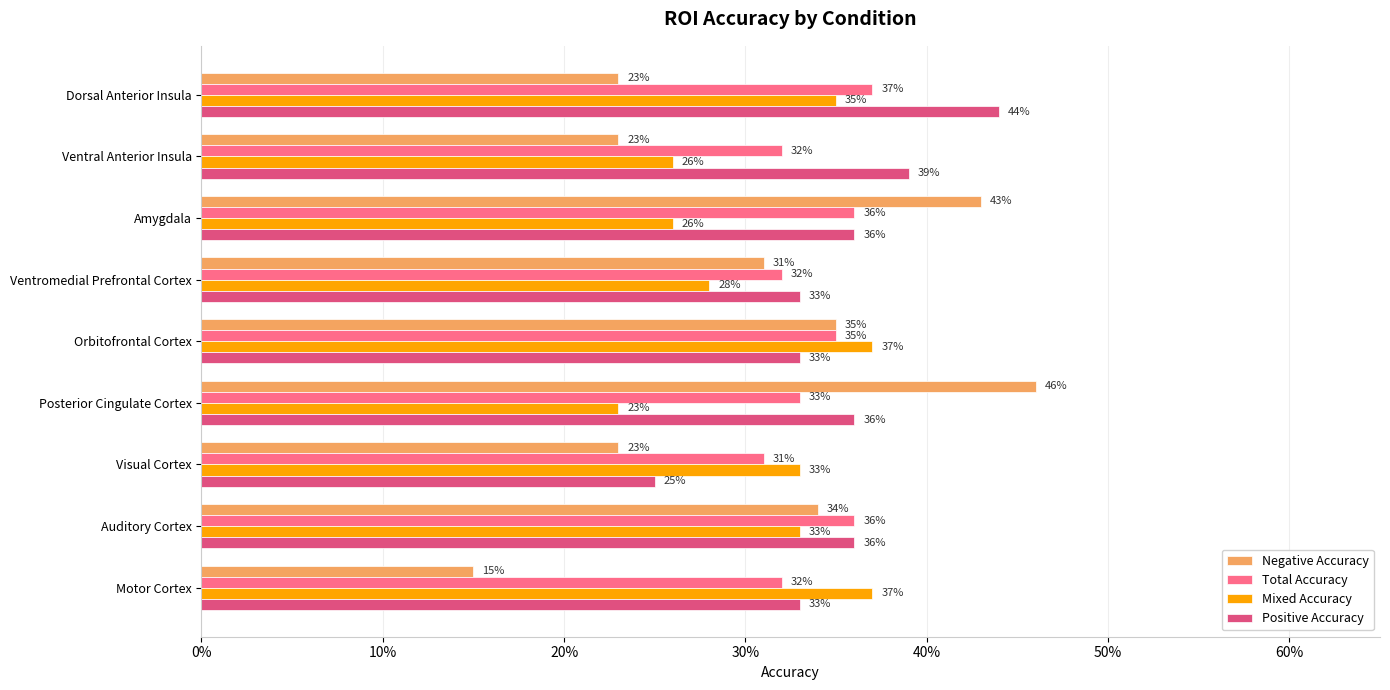

What are all the series names shown in the legend?

Negative Accuracy, Total Accuracy, Mixed Accuracy, Positive Accuracy